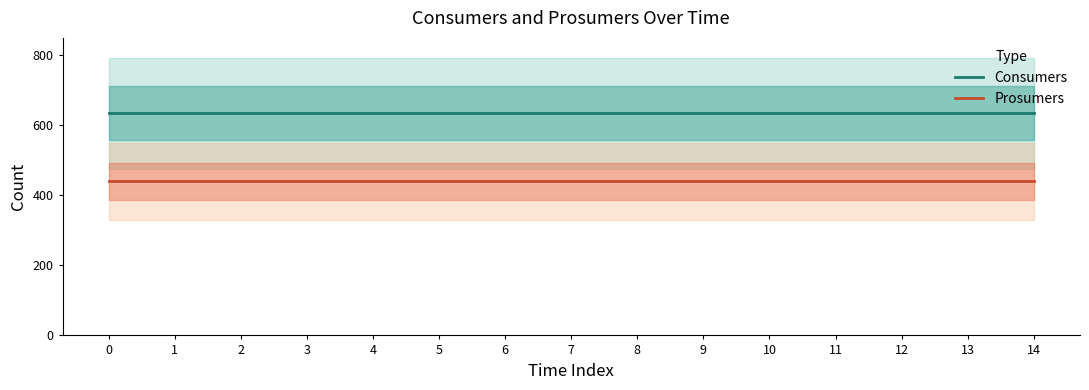

Between 2 and 13, which series saw the biggest shift?

Consumers